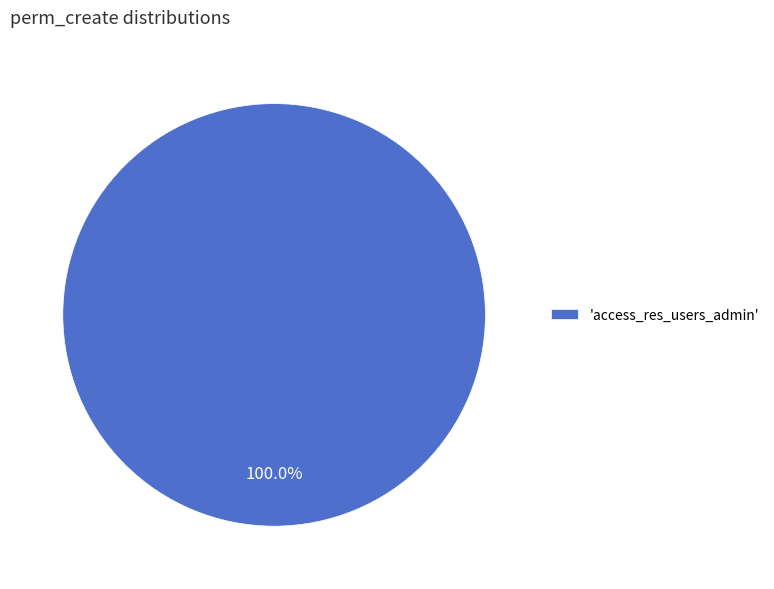

What is the majority slice?

'access_res_users_admin'